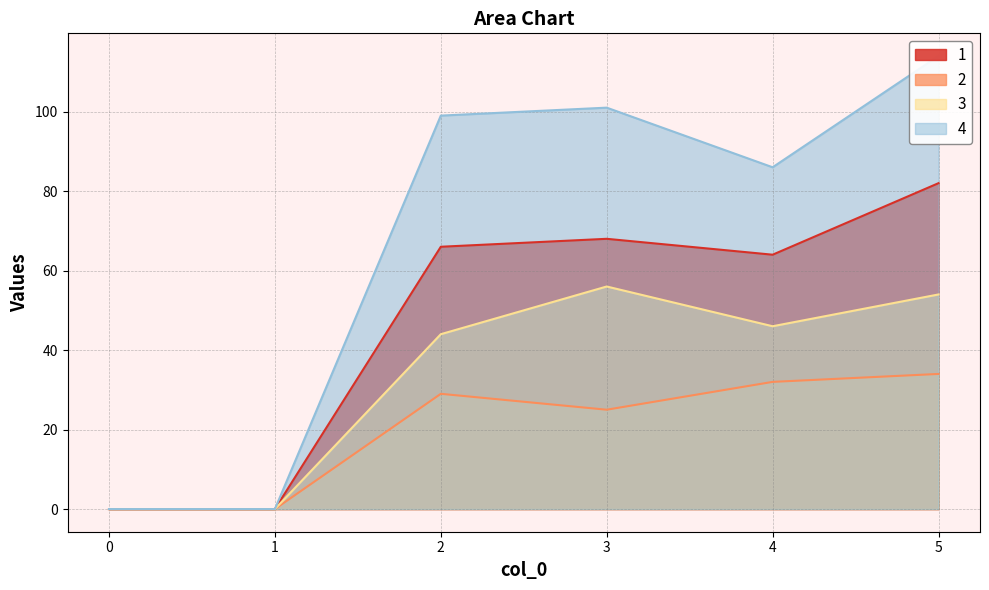

At which label is 2 closest to 17?

3